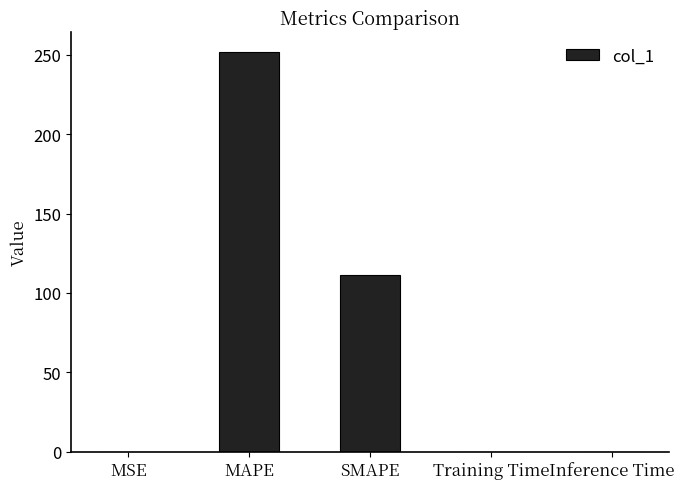

Between MAPE and SMAPE, which is larger?

MAPE